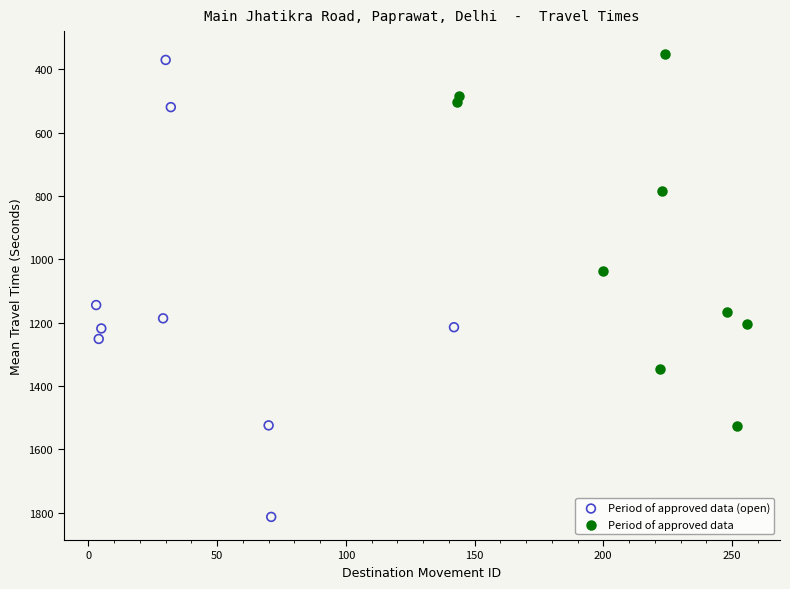

Which series reaches the maximum Y coordinate?

Period of approved data (open)